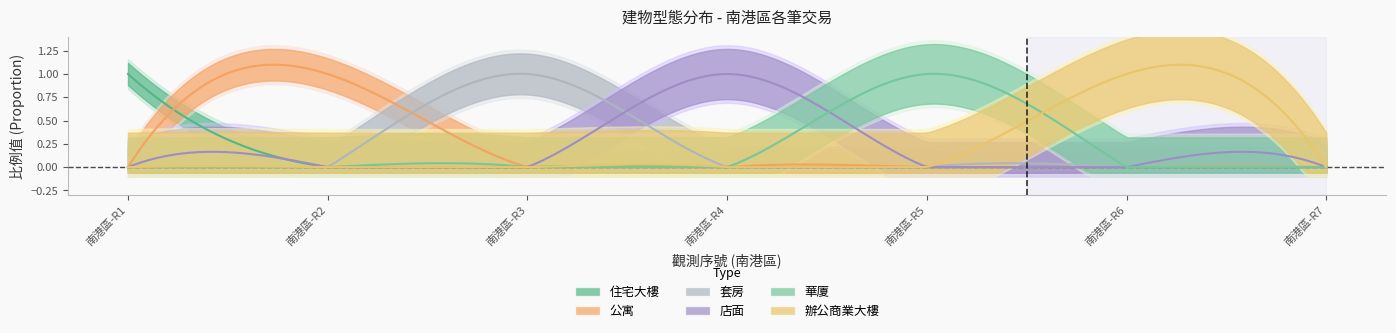

True or false: 建物型態_華廈(10層含以下有電梯) has a value of 0 at 華廈.

False